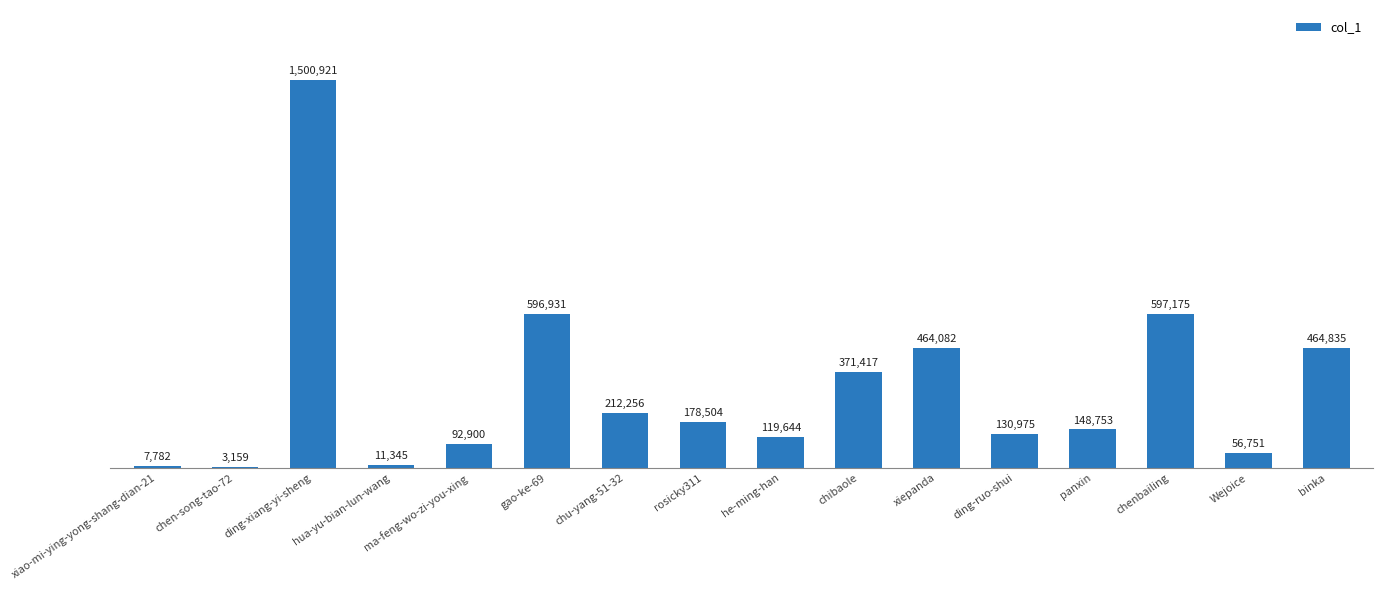

Which category has the highest value across all series?

ding-xiang-yi-sheng